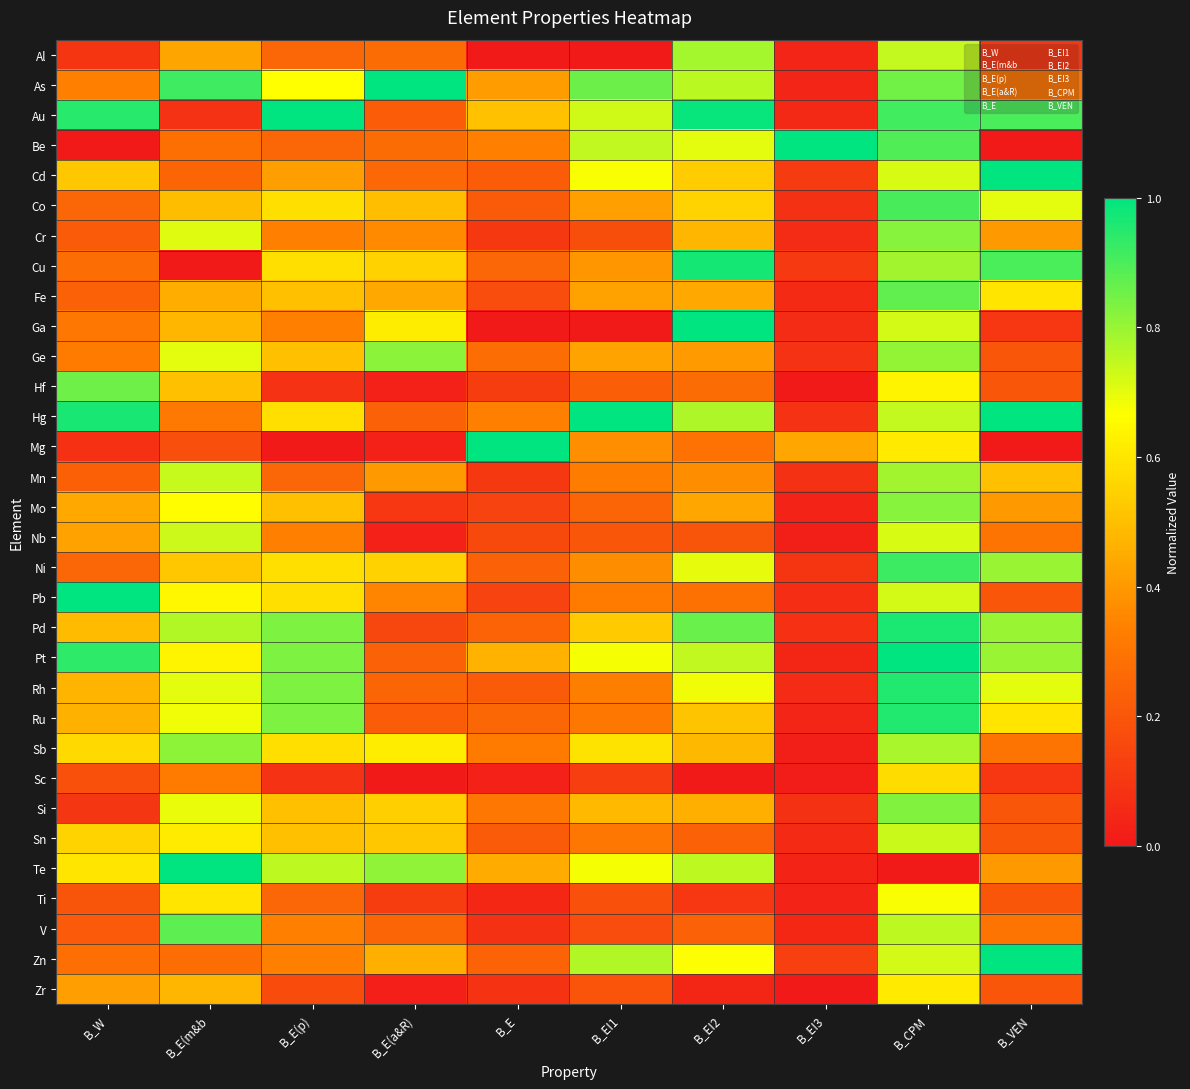

At which category is the sum across all series the highest?

B_CPM